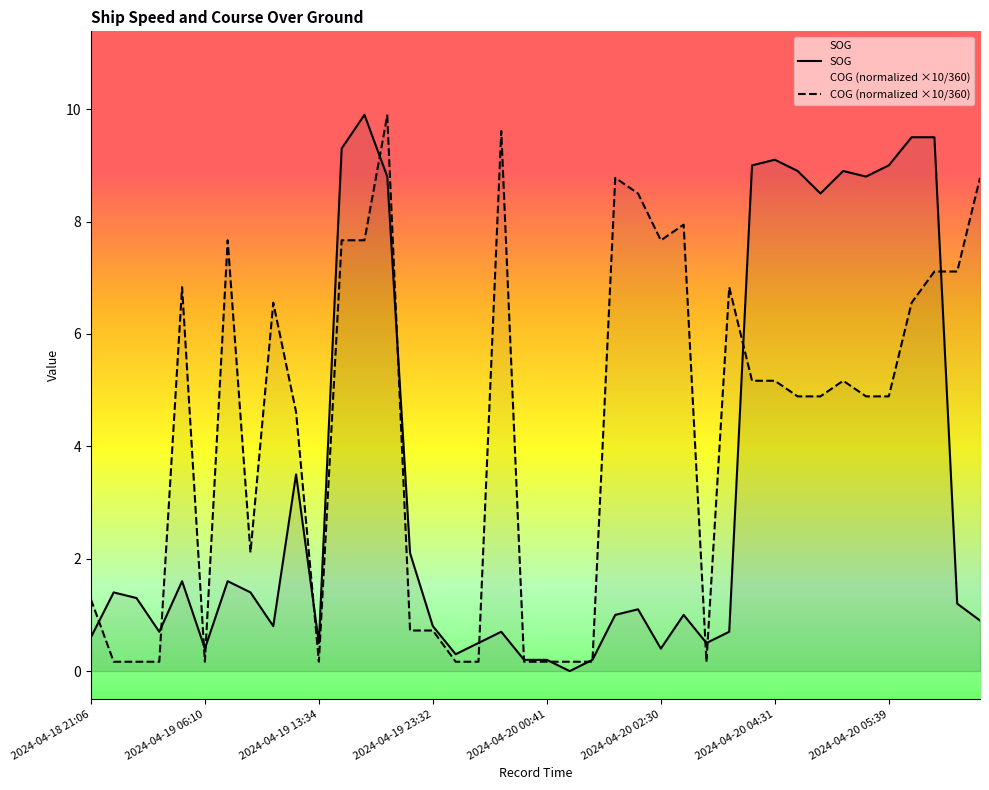

What is the maximum value shown in the chart?

9.9